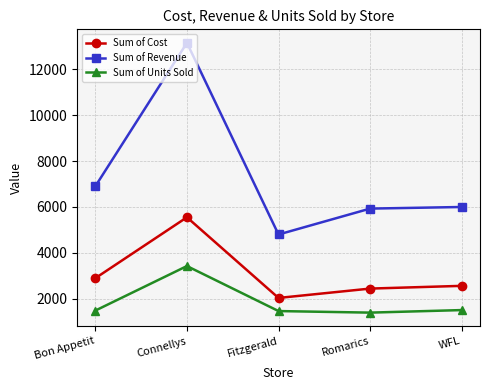

List the series in order of their peak value, highest first.

Sum of Revenue, Sum of Cost, Sum of Units Sold